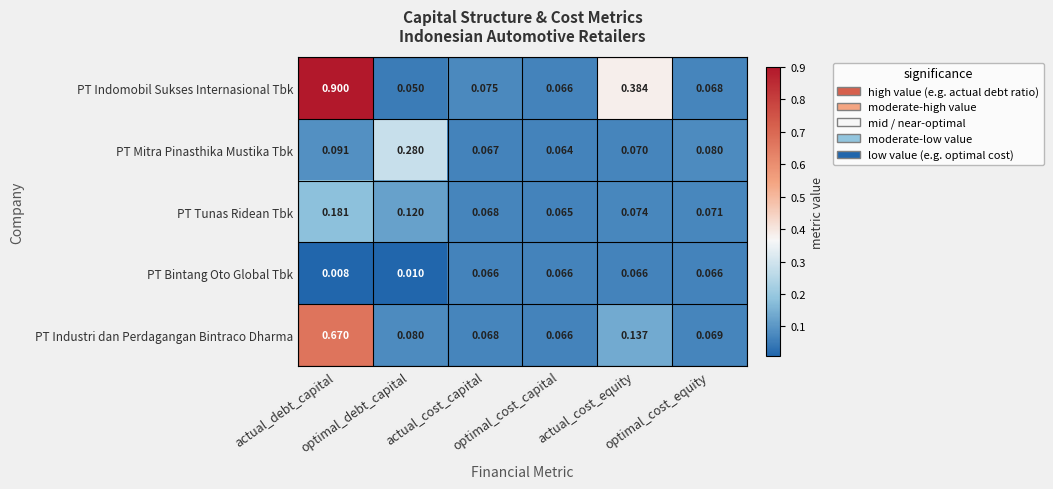

Rank the series by their maximum value, from lowest to highest.

PT Bintang Oto Global Tbk, PT Tunas Ridean Tbk, PT Mitra Pinasthika Mustika Tbk, PT Industri dan Perdagangan Bintraco Dharma, PT Indomobil Sukses Internasional Tbk